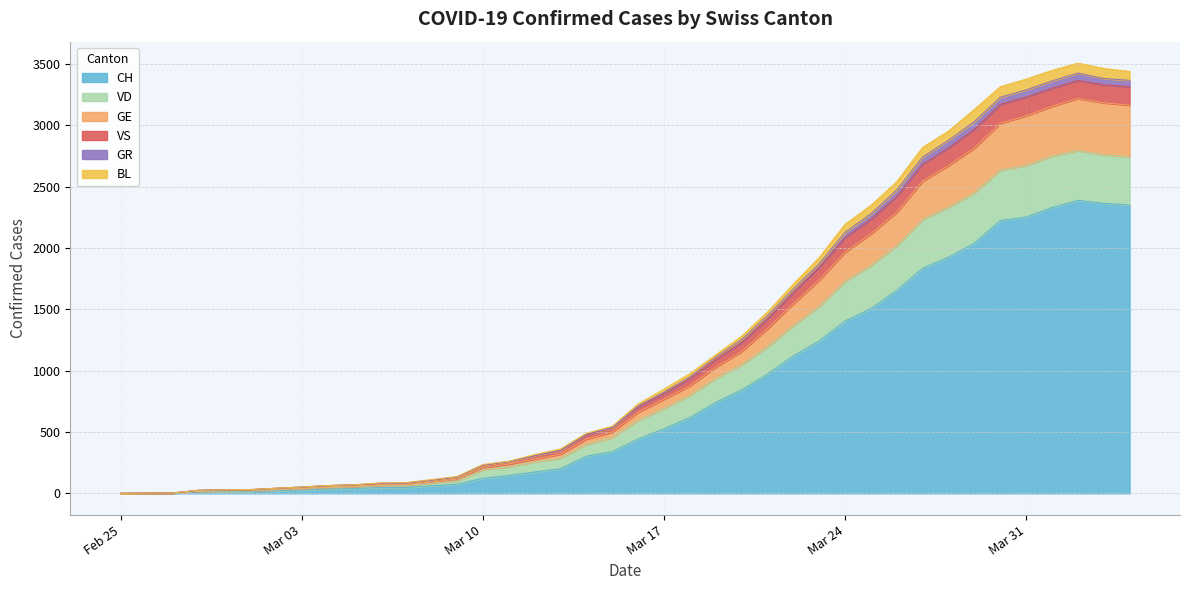

At which label is GE closest to 1608?

2020-03-22